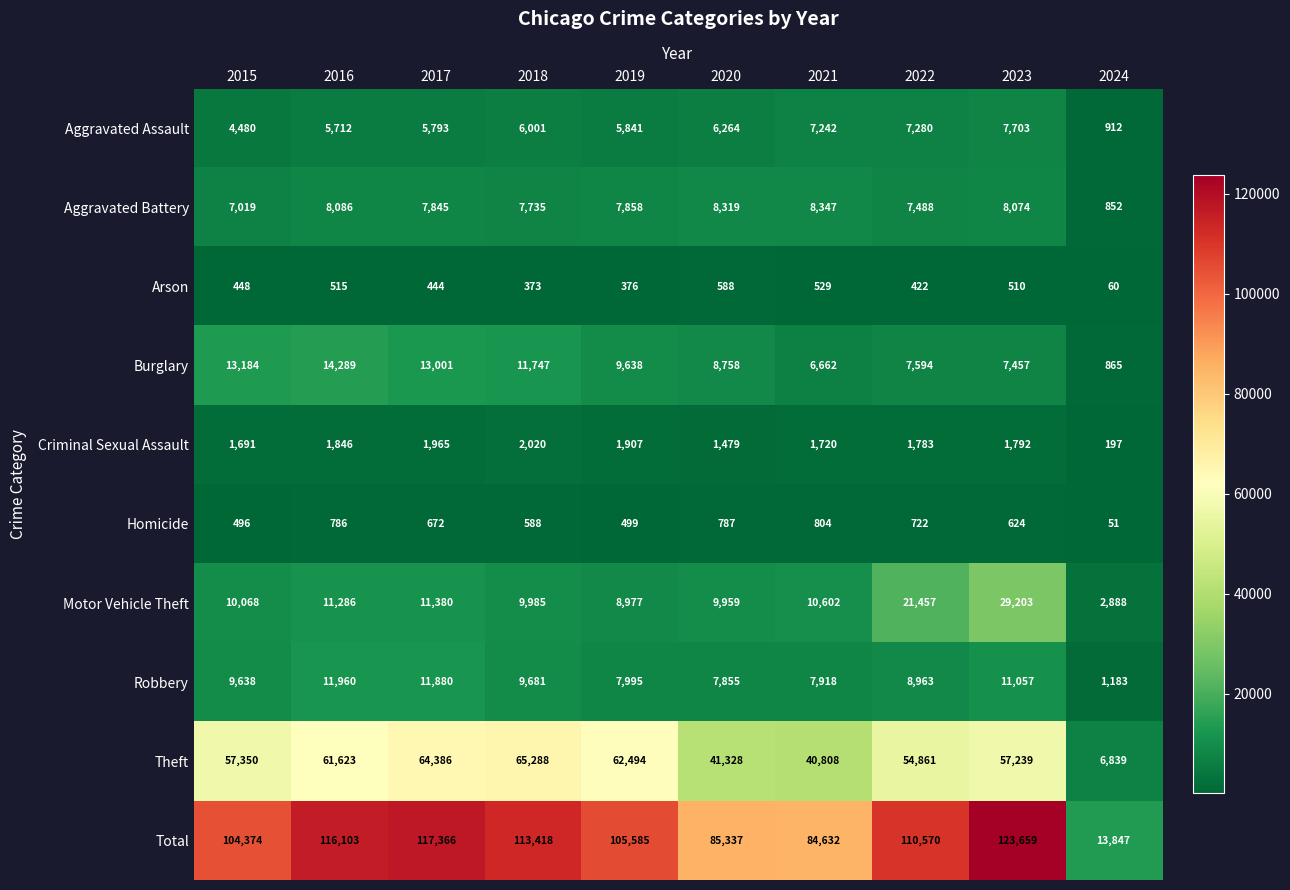

How many series are shown in this chart?

10